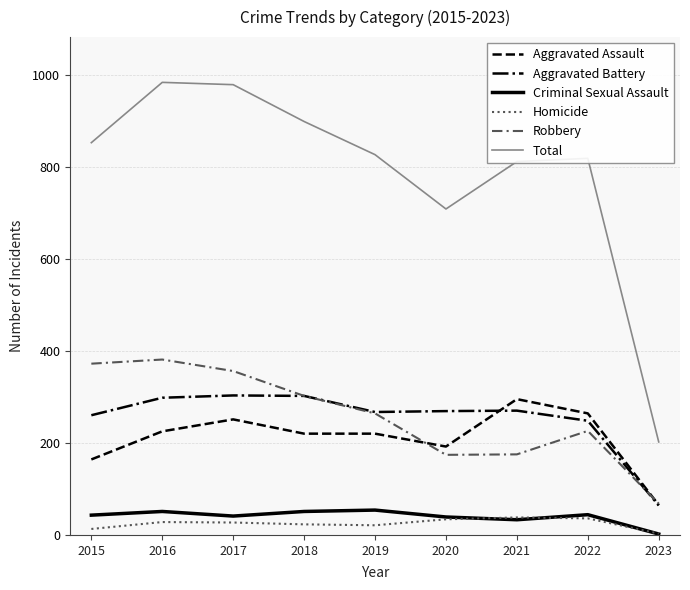

Read the Aggravated Assault value at 2022.

264